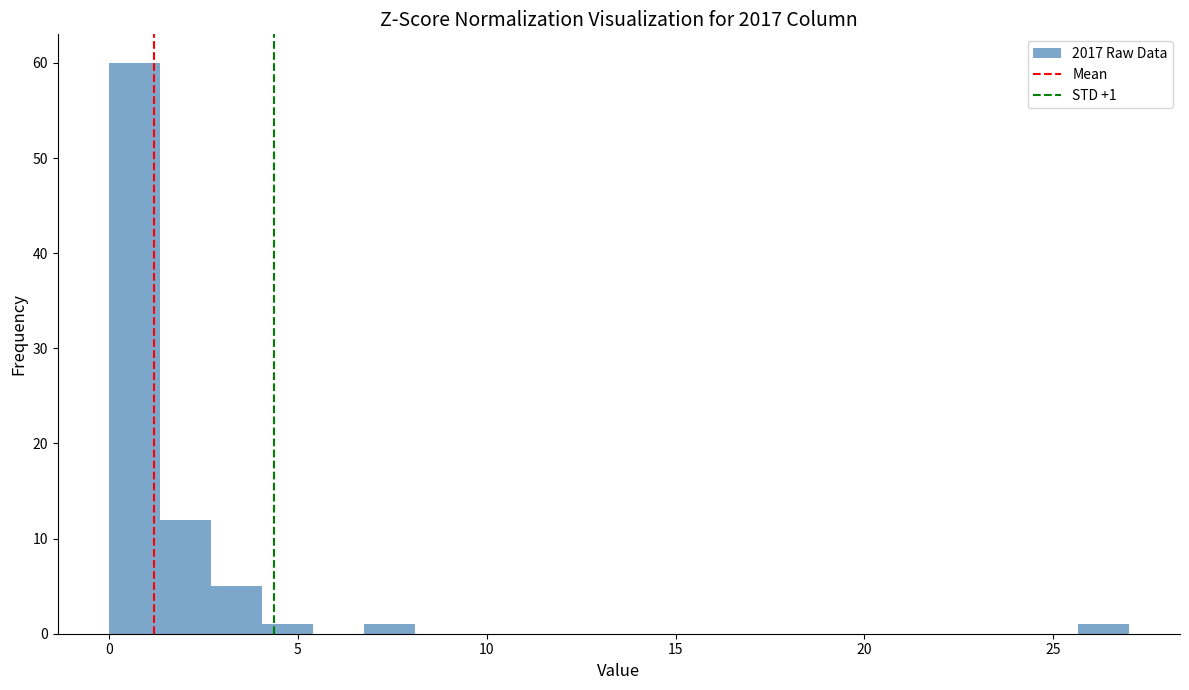

Around what value on the x-axis is the tallest bar? Give the approximate position of its centre, as read against the axis.

0.5